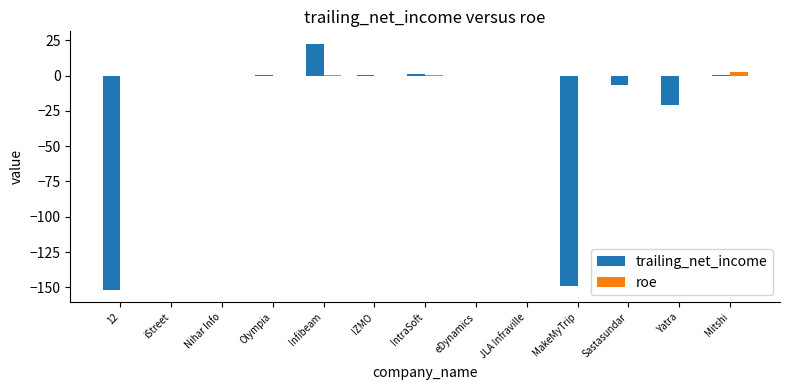

Which series has the largest total across all categories?

roe